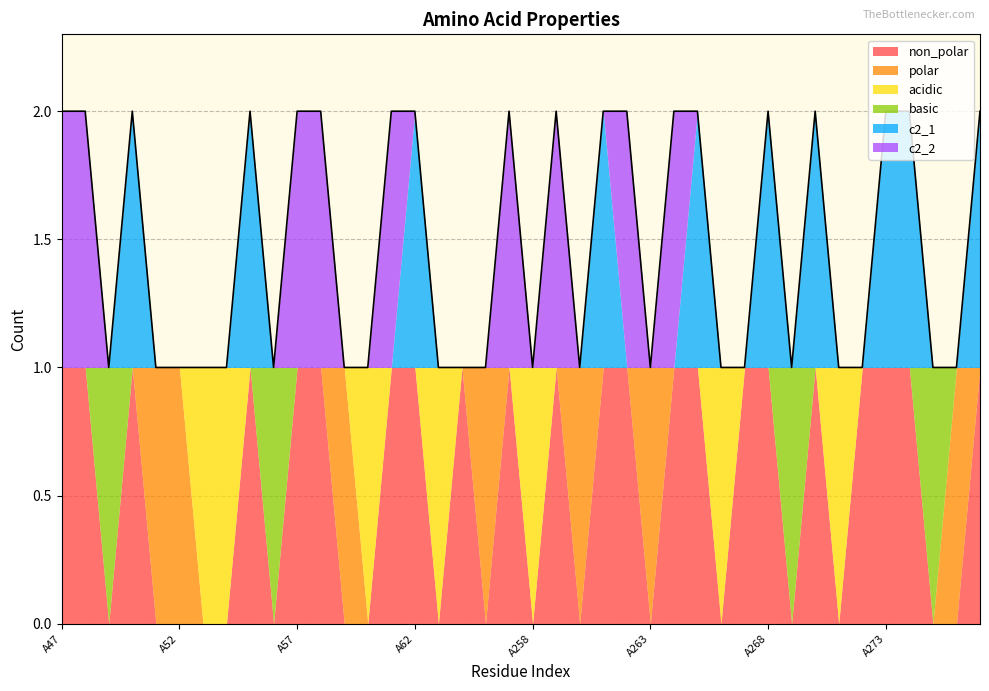

Which label corresponds to the smallest value in the chart?

A49